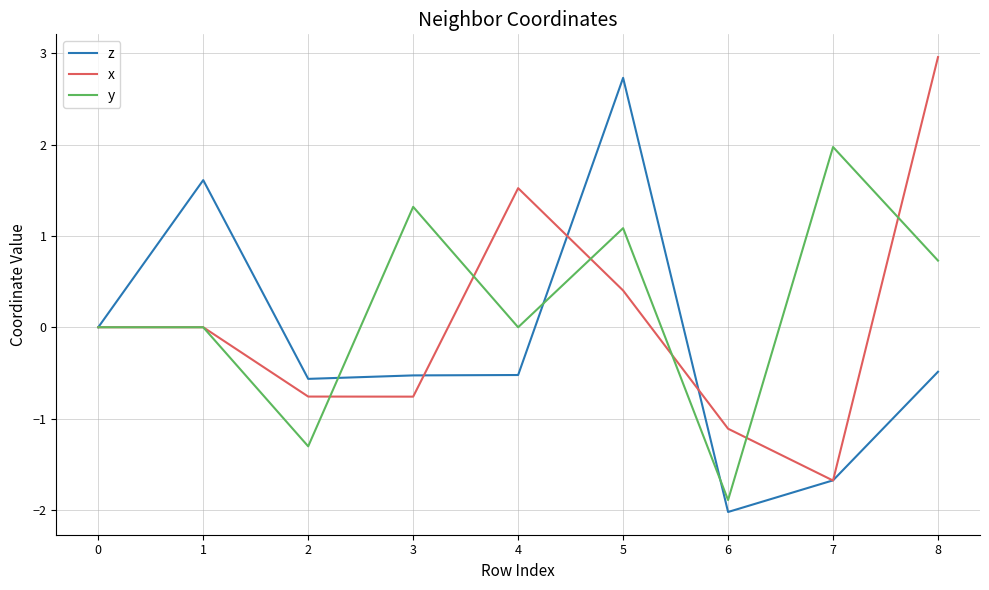

At which category does the chart reach its minimum across all series?

6